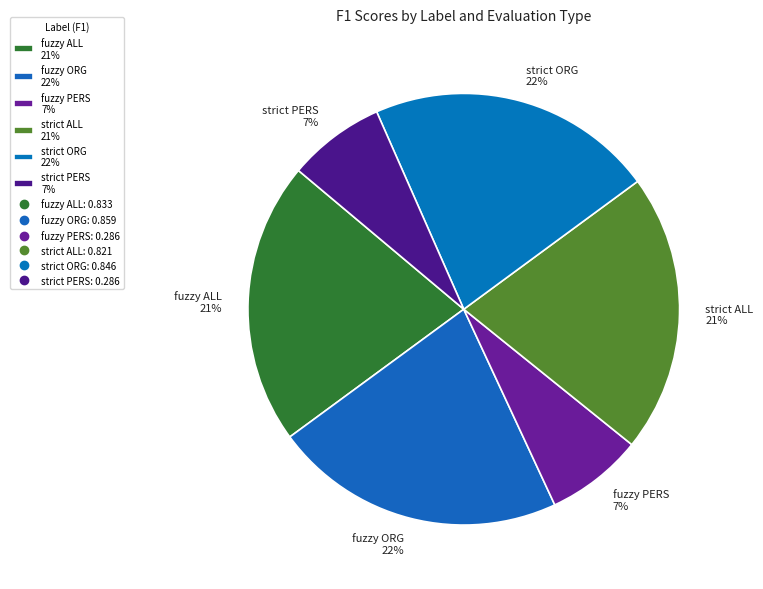

To the nearest percent, what is the combined percentage of strict ORG and fuzzy ALL?

43%